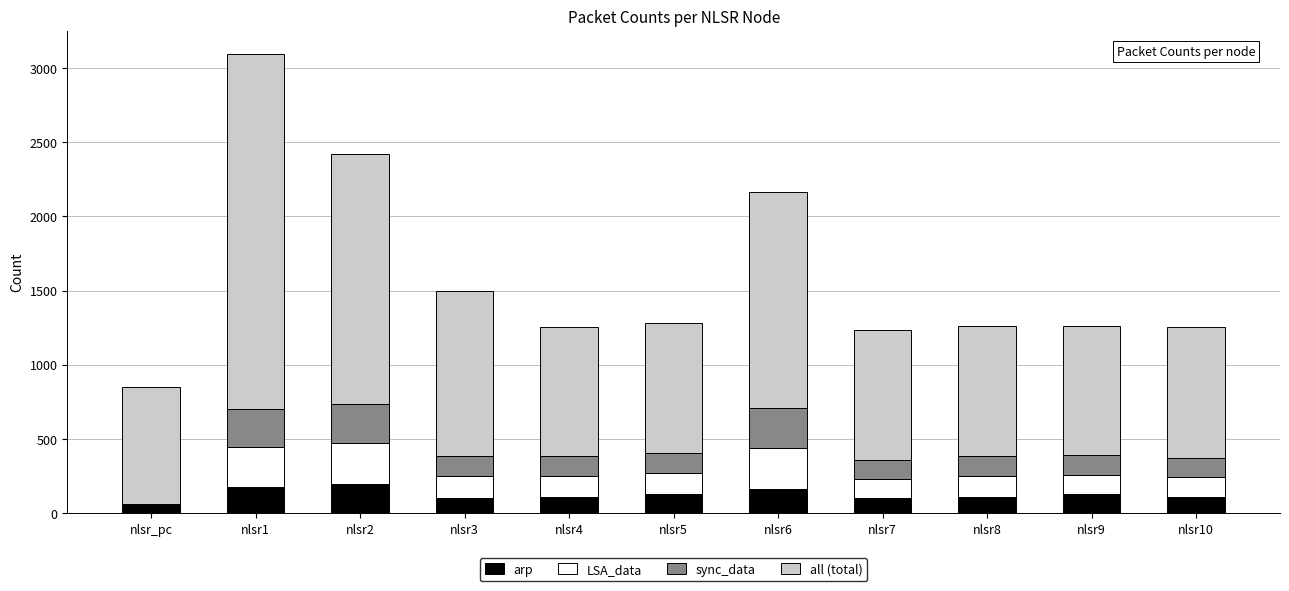

What is the maximum value for arp?

198